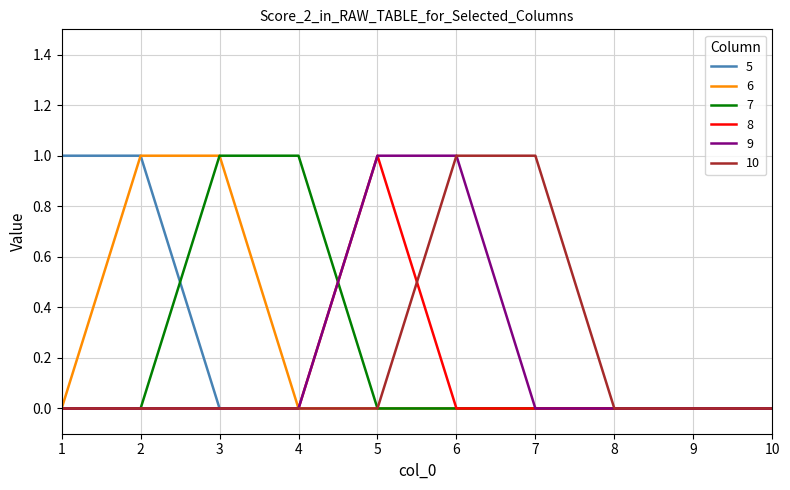

True or false: 6 has a value of 0 at 4.

True